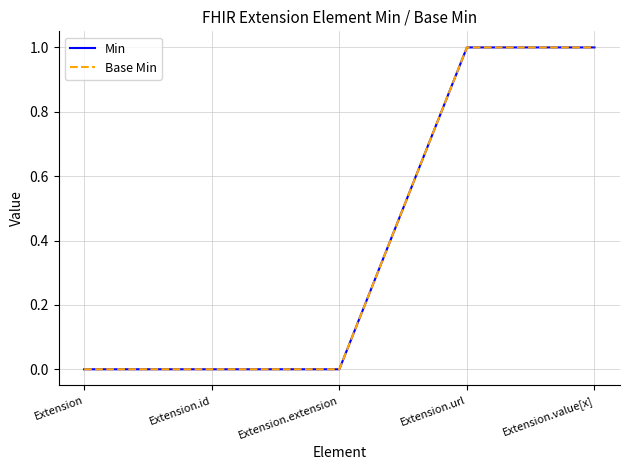

Does the chart display data point markers on the line(s)?

No